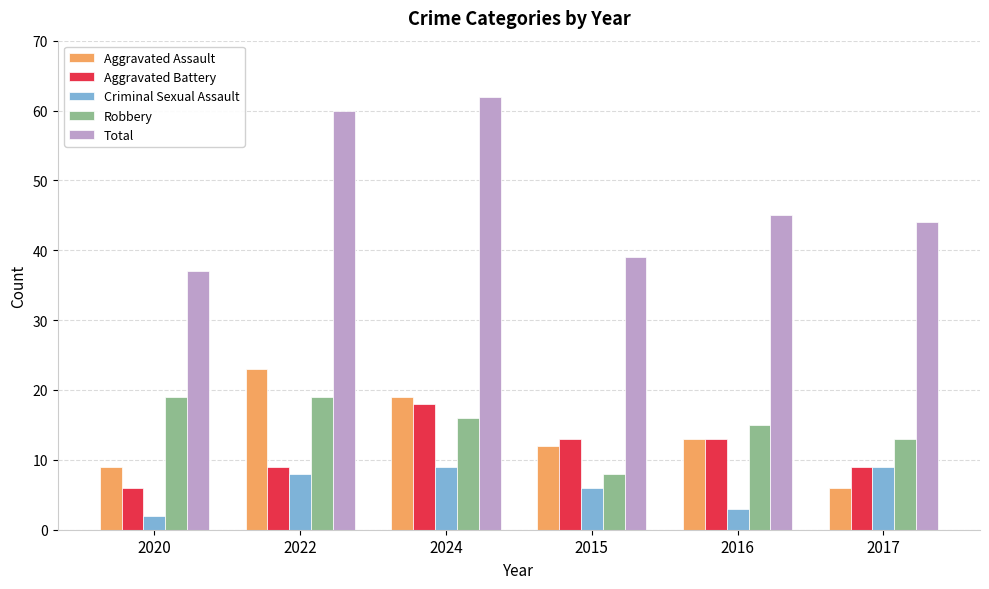

Reading left to right, transcribe all the data shown in this chart.

Aggravated Assault: 9	23	19	12	13	6
Aggravated Battery: 6	9	18	13	13	9
Criminal Sexual Assault: 2	8	9	6	3	9
Robbery: 19	19	16	8	15	13
Total: 37	60	62	39	45	44